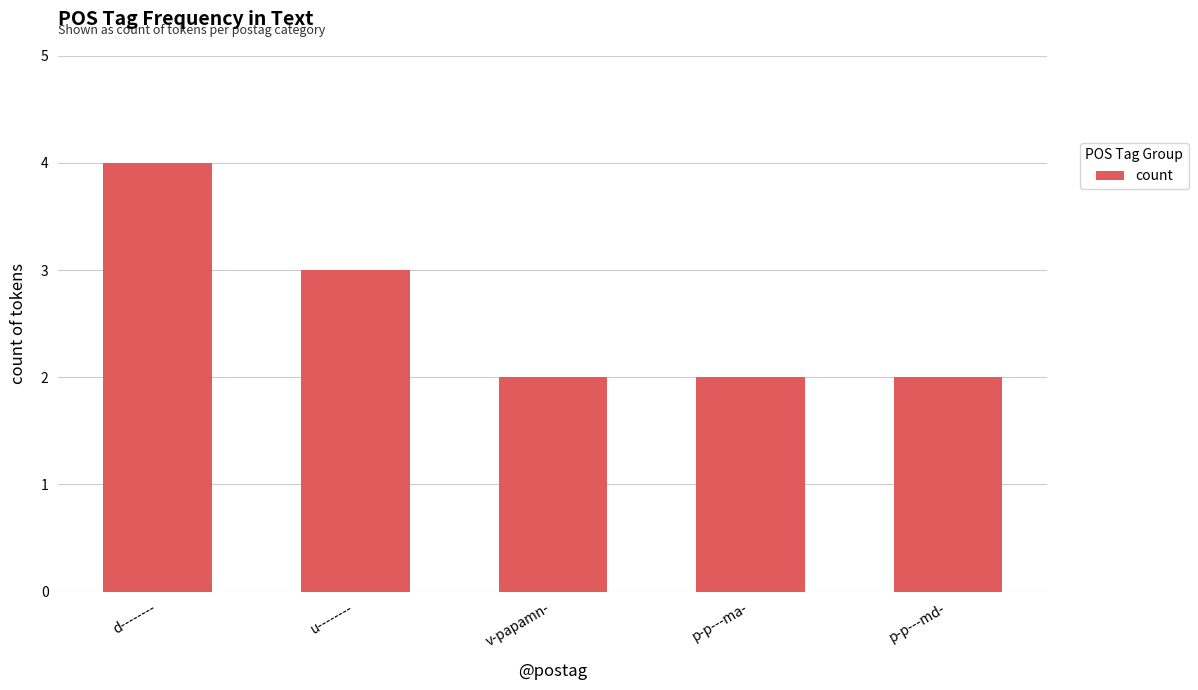

How many bars are there in total?

5